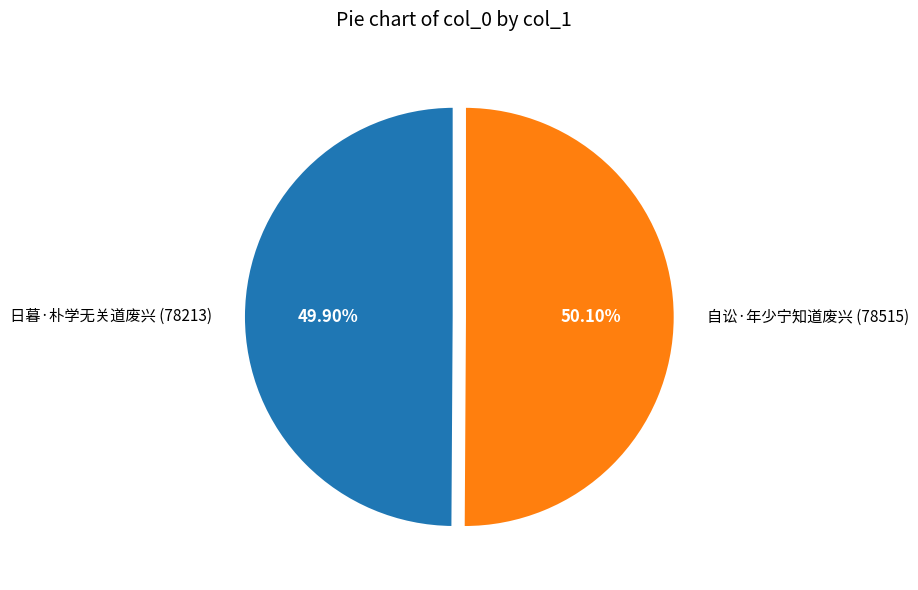

Do 日暮·朴学无关道废兴 and 自讼·年少宁知道废兴 together represent more than half of the pie?

Yes